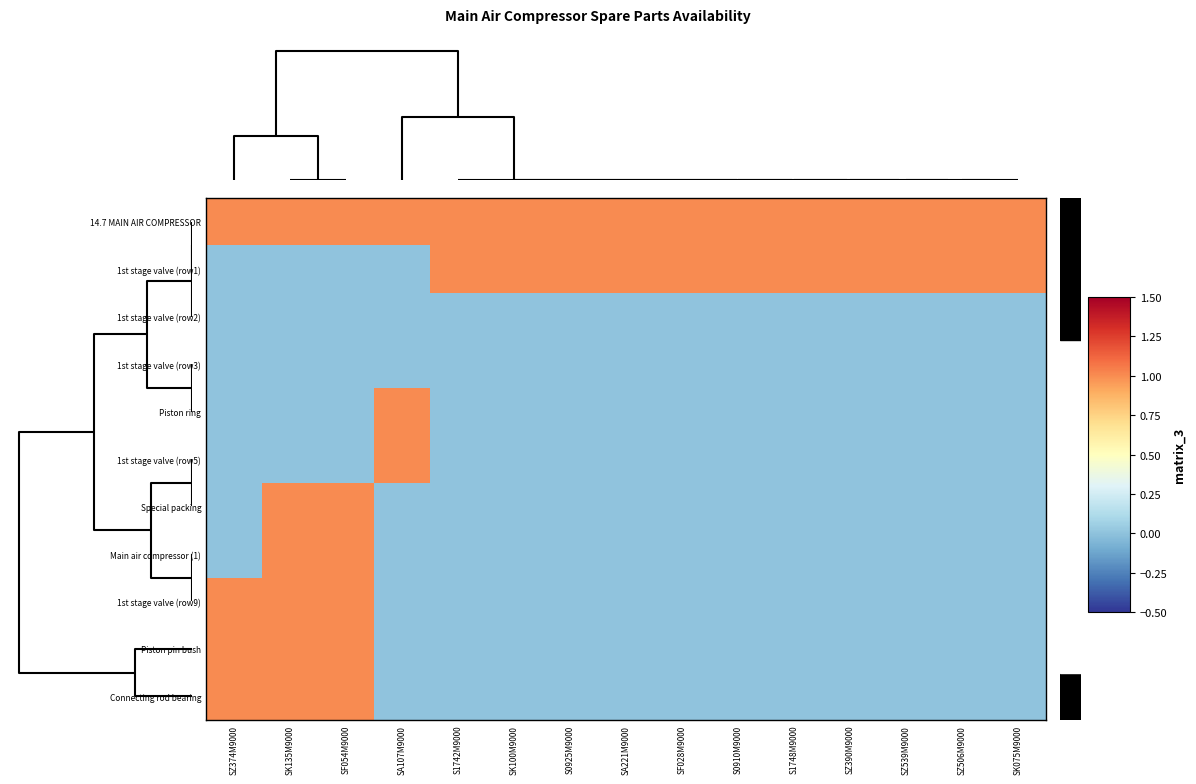

List the series in order of their peak value, highest first.

14.7 MAIN AIR COMPRESSOR, 1st stage valve (row1), Piston ring, 1st stage valve (row5), Special packing, Main air compressor (1), 1st stage valve (row9), Piston pin bush, Connecting rod bearing, 1st stage valve (row2), 1st stage valve (row3)